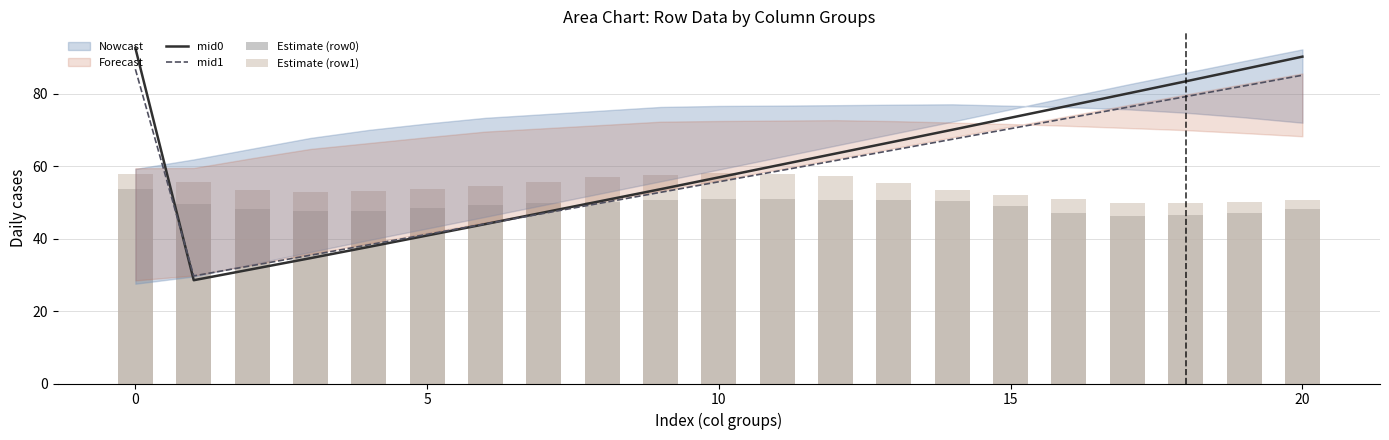

Is it true that mid1 equals 126.2 at 20?

False